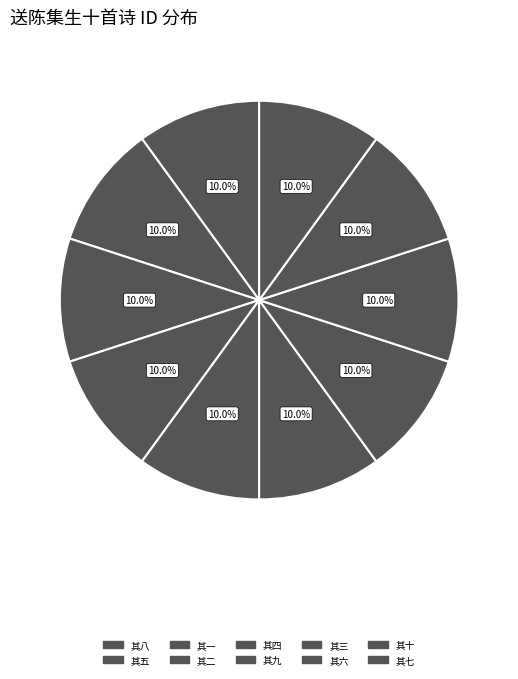

What percentage is the 其二 slice, to the nearest percent?

10%